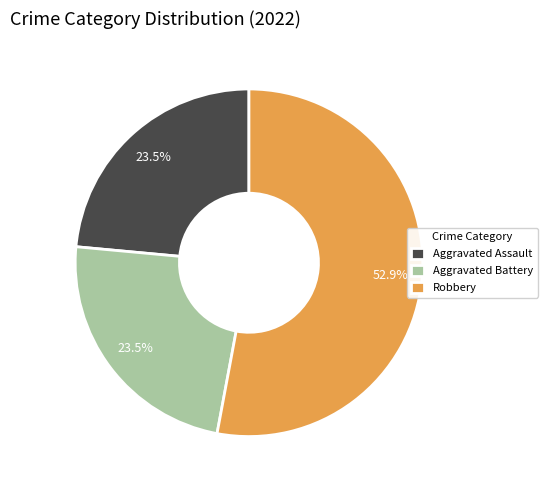

The Aggravated Assault slice represents 10% of the pie. True or false?

False